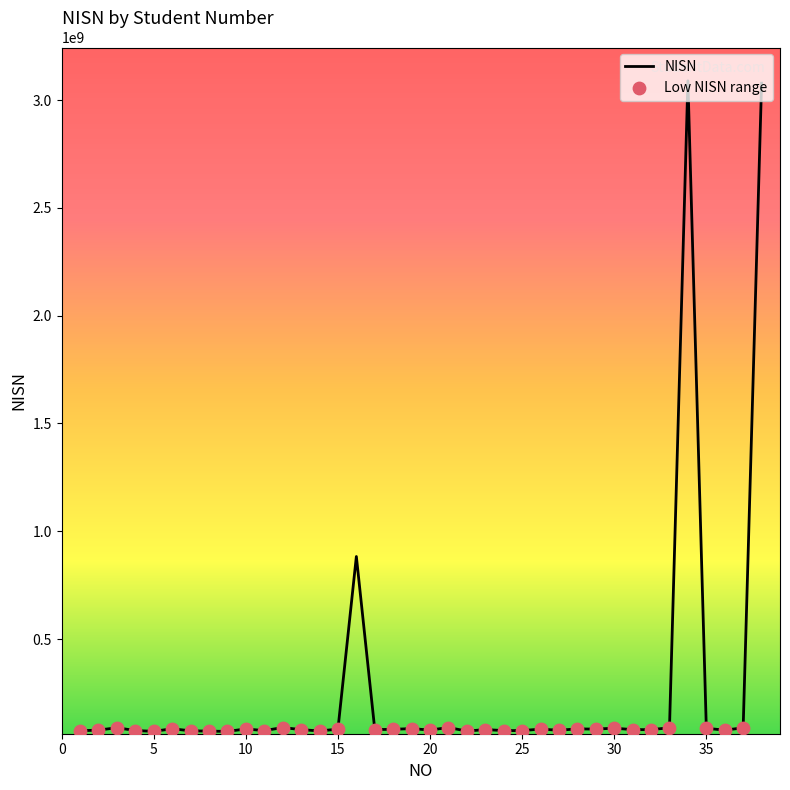

What is the difference between the maximum and minimum values?

3018429983